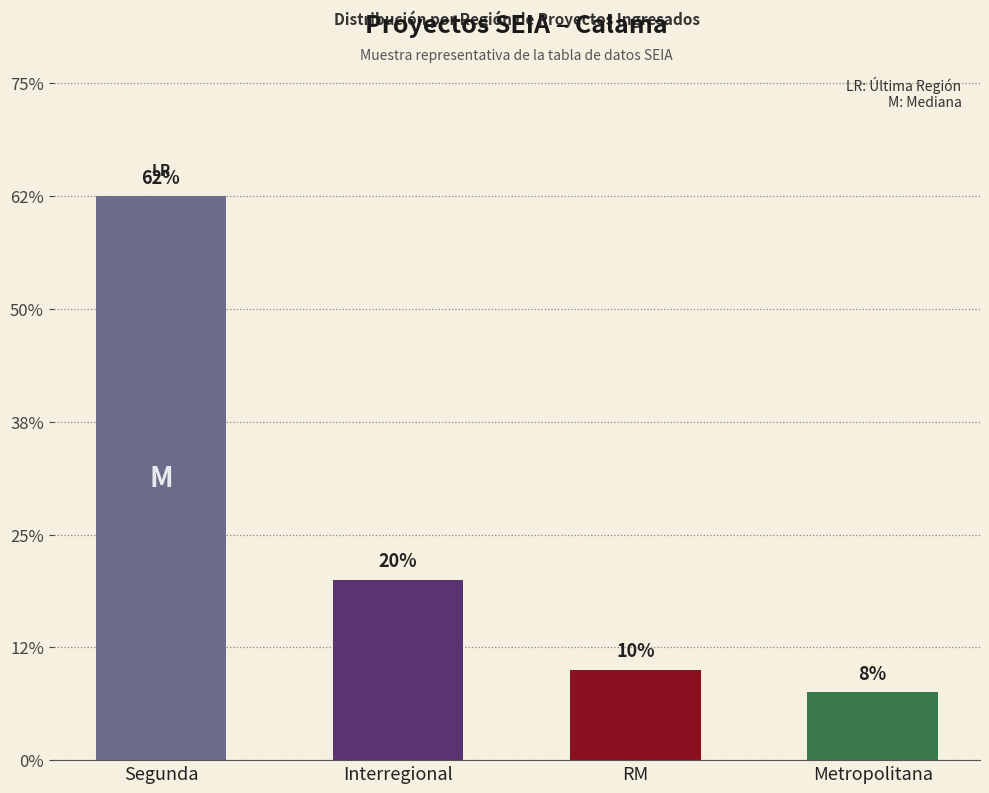

Does the chart contain any negative values?

No